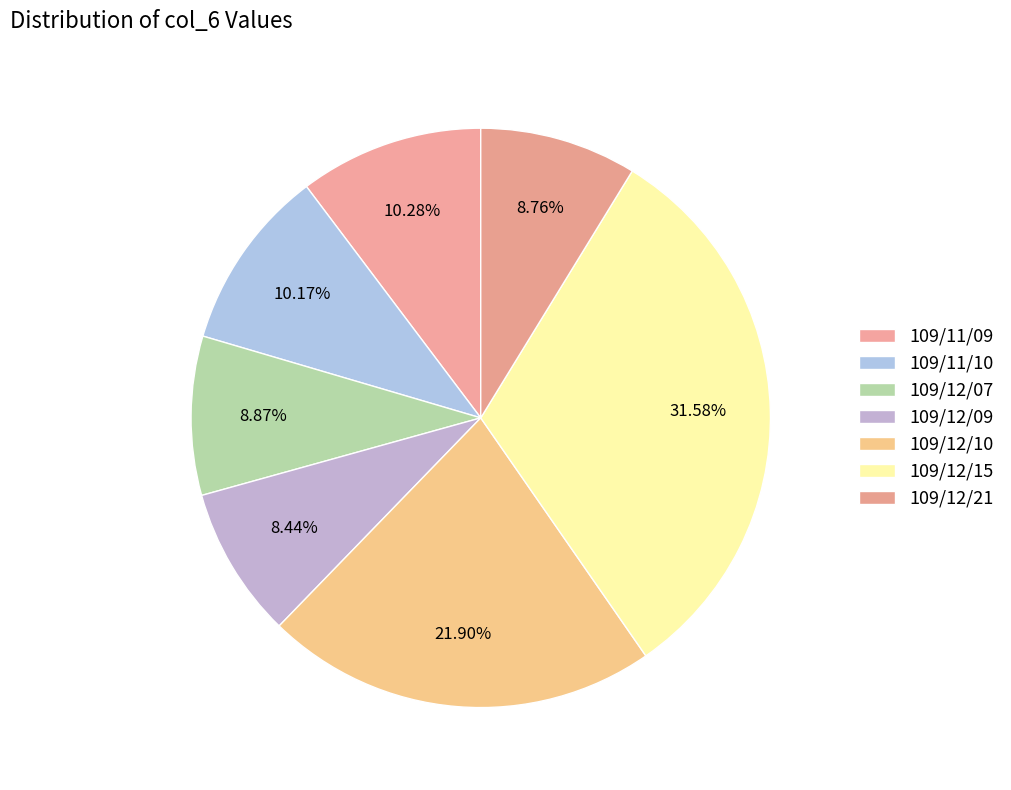

Which category has the smallest portion of the pie?

109/12/09